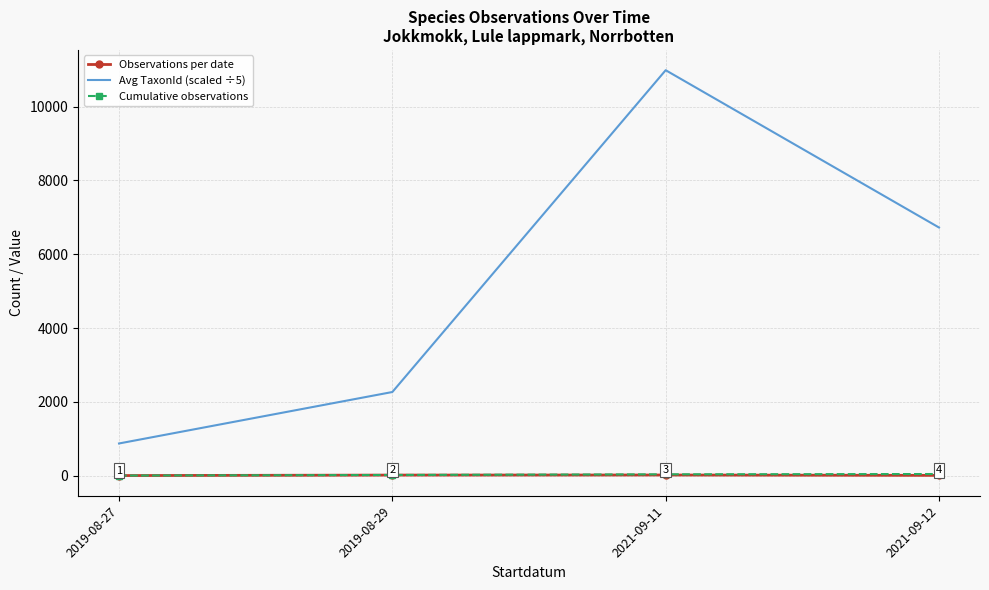

List the labels in order of Avg TaxonId (scaled ÷5) value, largest first.

2021-09-11, 2021-09-12, 2019-08-29, 2019-08-27